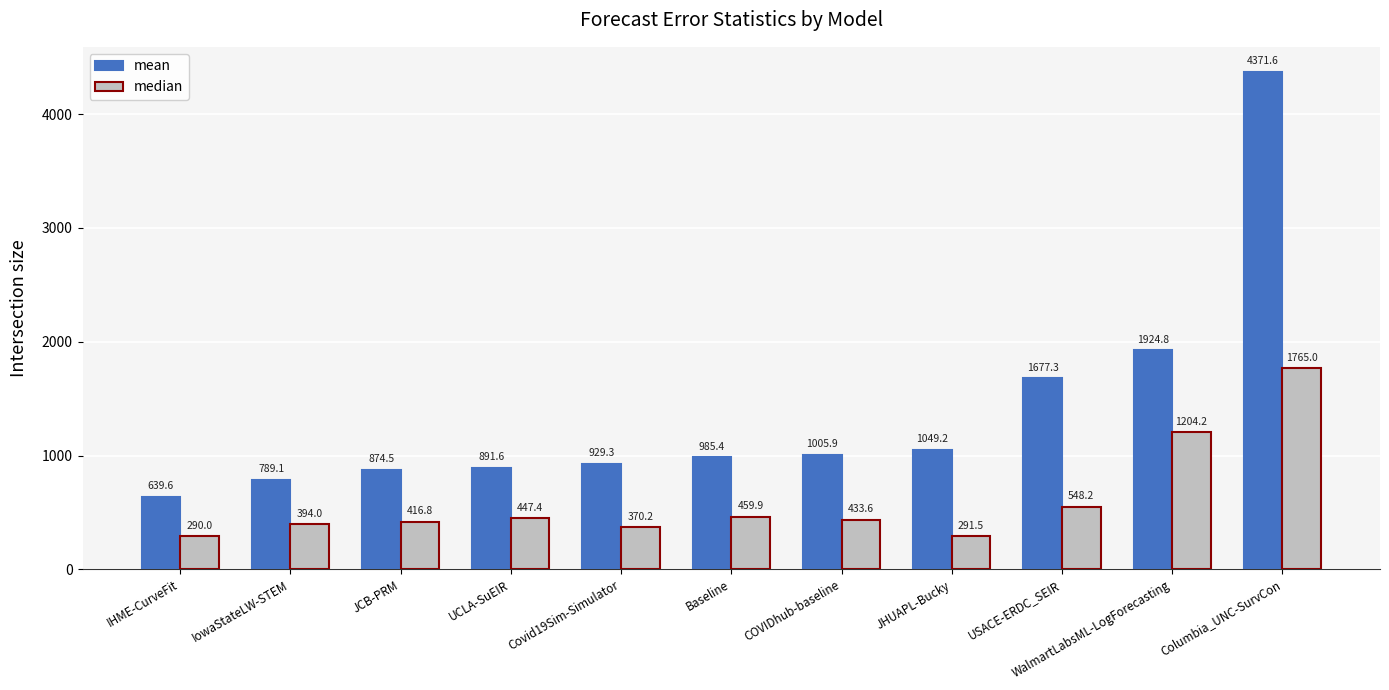

What is the label of the 7th bar from the right?

Covid19Sim-Simulator